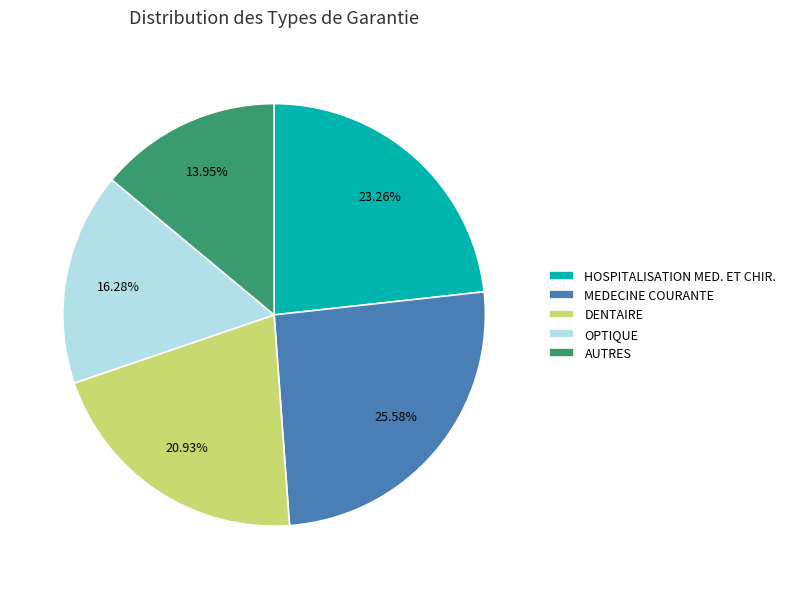

To the nearest percent, what is the average slice percentage?

20%